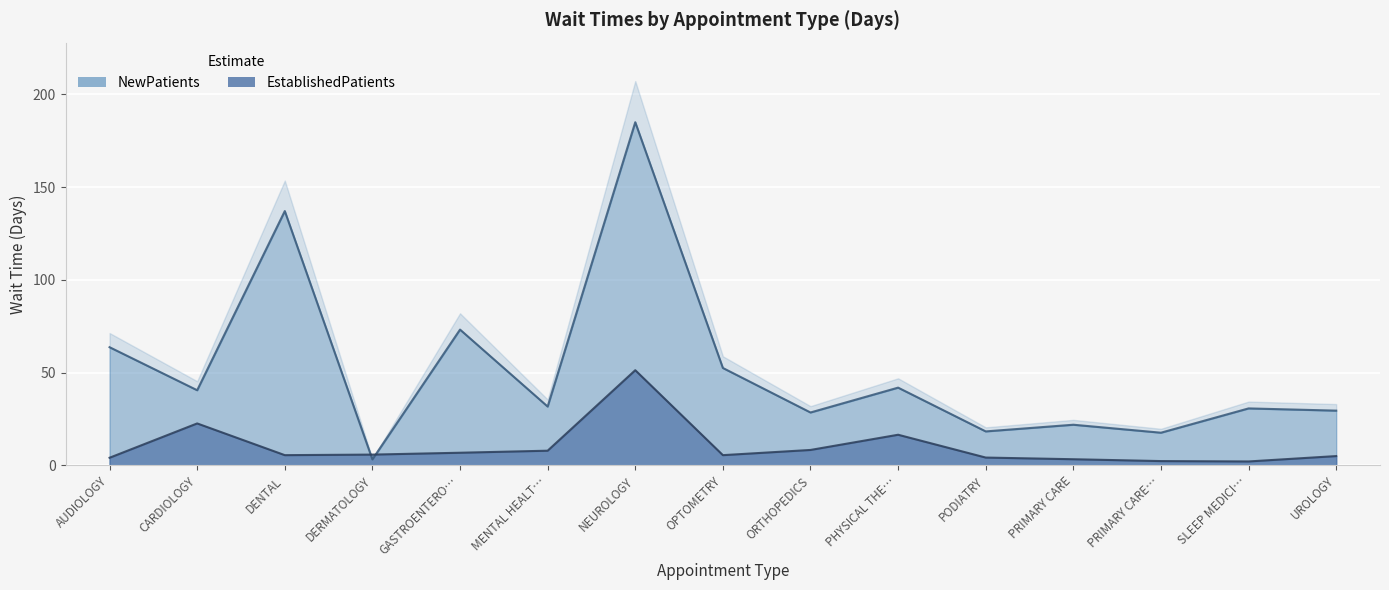

At which label does NewPatients reach its peak?

NEUROLOGY